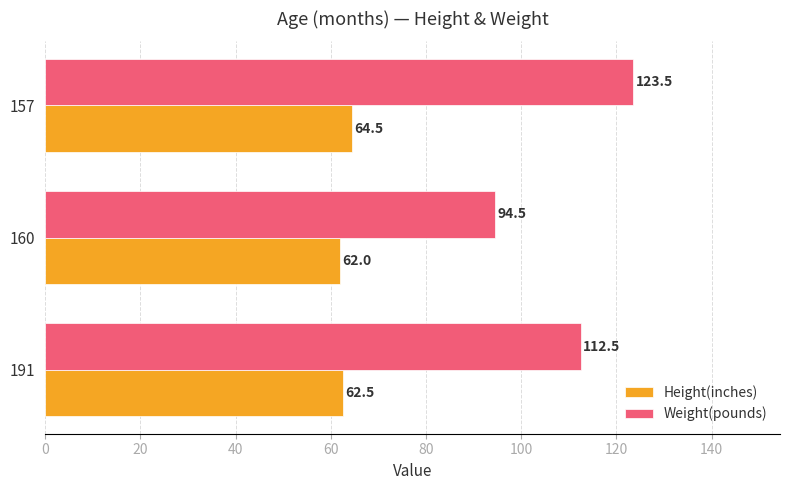

Which series has the largest range (max minus min)?

Weight(pounds)